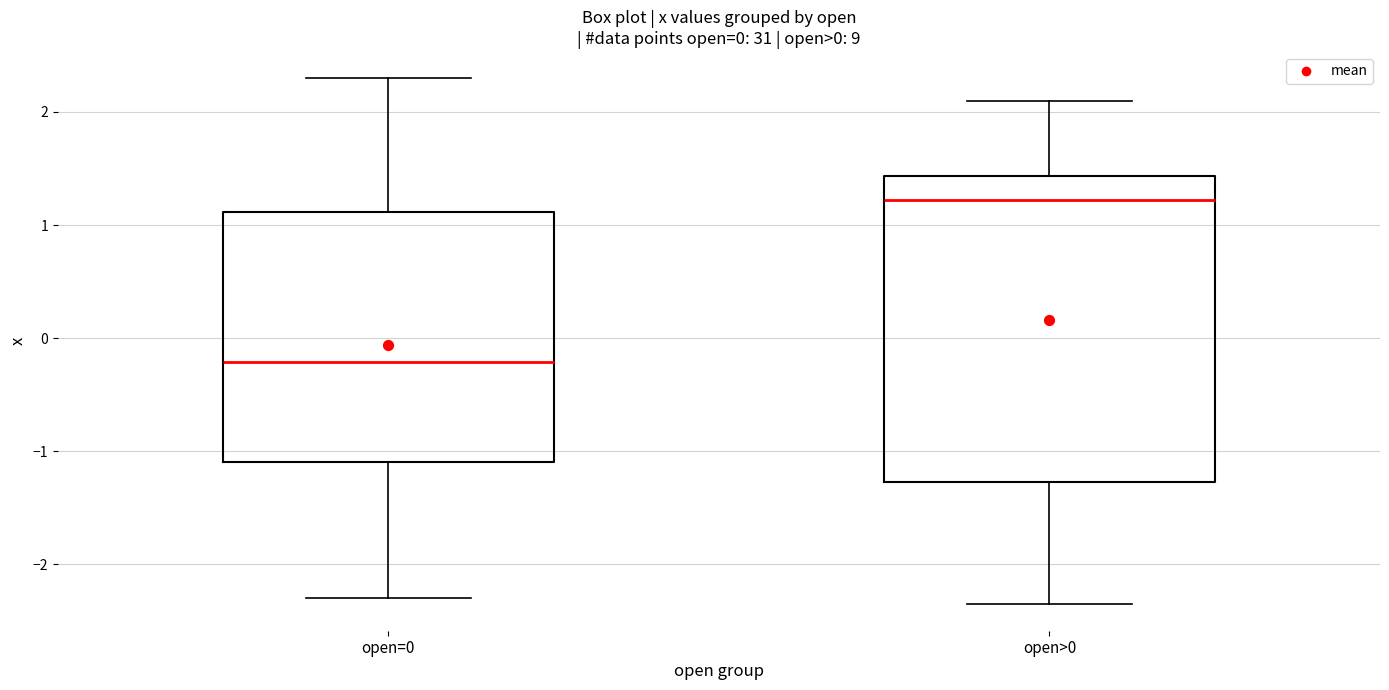

Which box's median line is the highest?

open>0